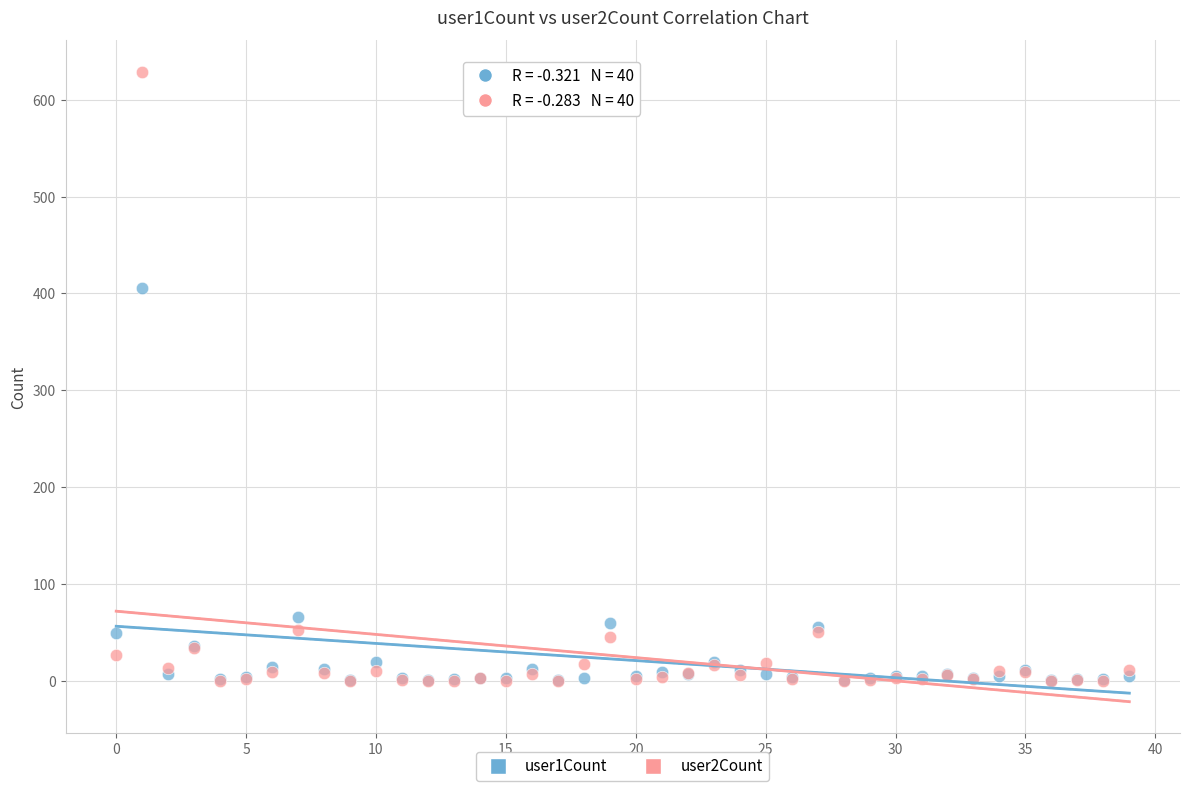

Across all series, what Y value is closest to 314?

406